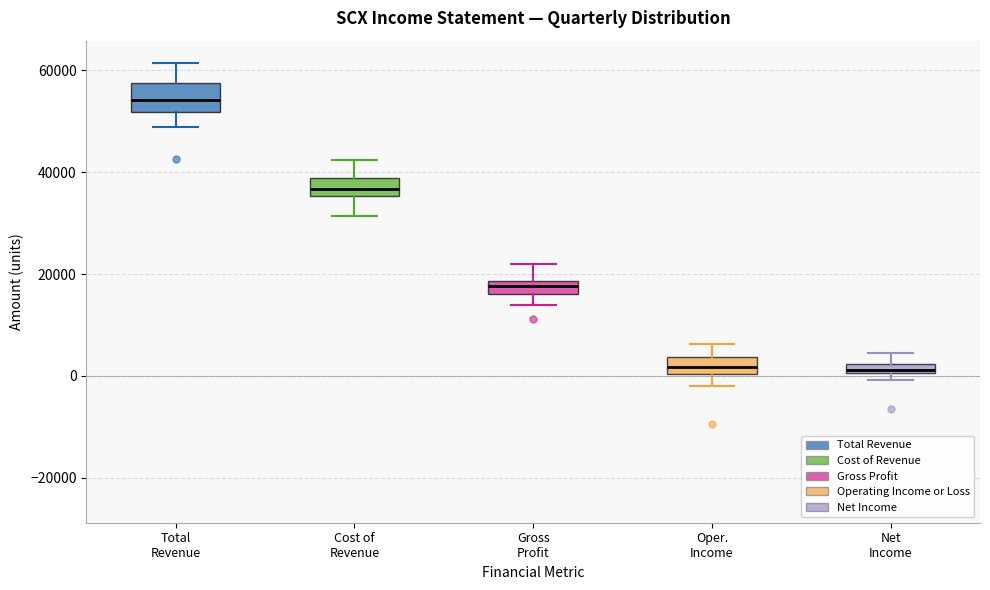

Which box has the highest median line?

Total Revenue